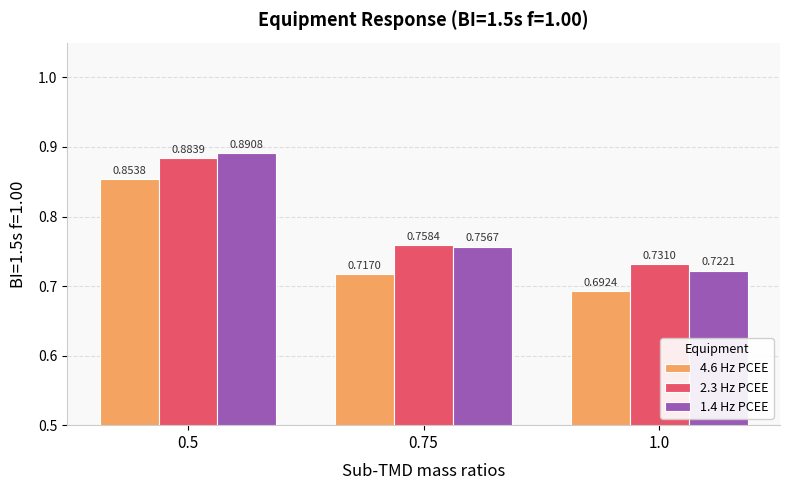

Rank the series at 1.0 from highest to lowest value.

2.3 Hz PCEE, 1.4 Hz PCEE, 4.6 Hz PCEE